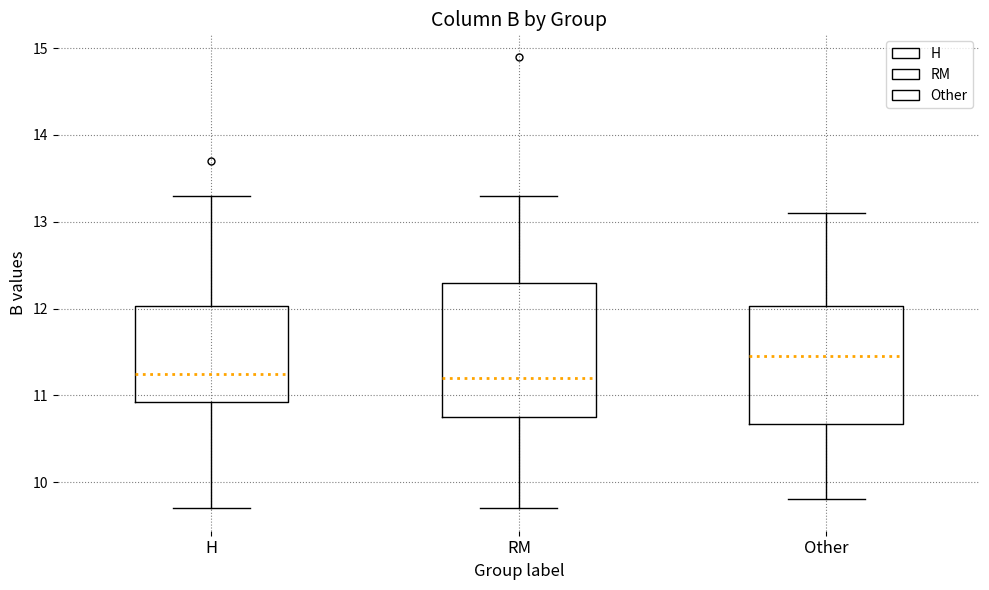

Where does the median line of the box for H sit on the y-axis? The values are not printed on the chart, so give them approximately, as read against the axis.

11.3